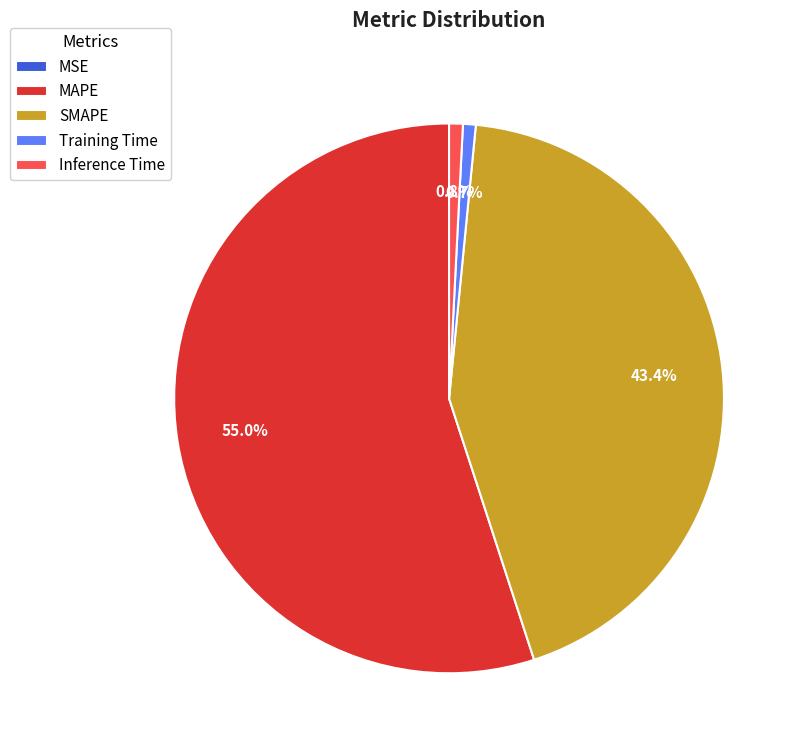

What percentage is the Inference Time slice, to the nearest percent?

1%